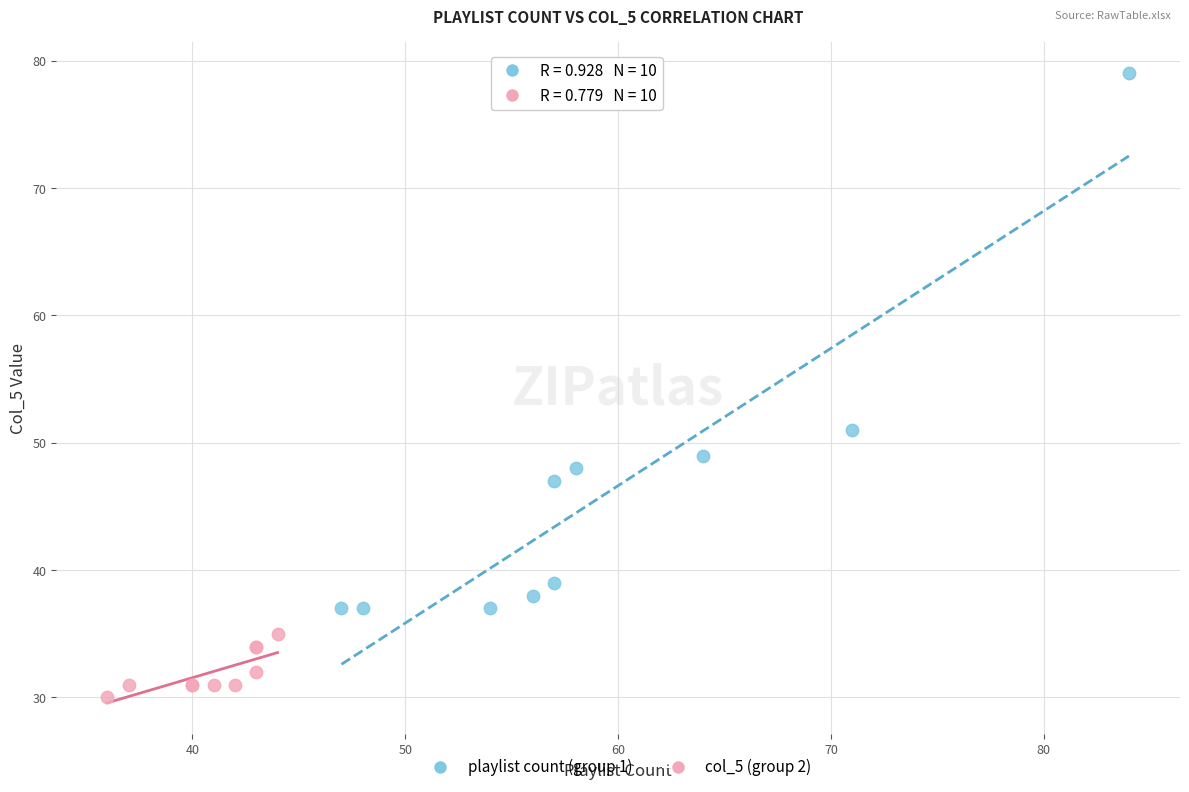

Which series contains the highest Y value?

playlist count (group 1)